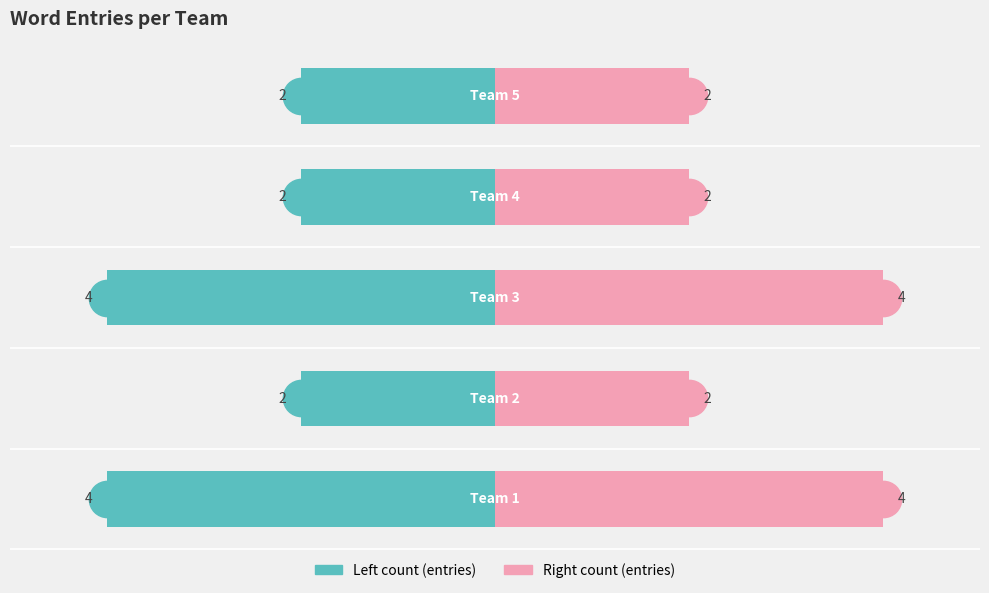

How many groups of bars are there?

5